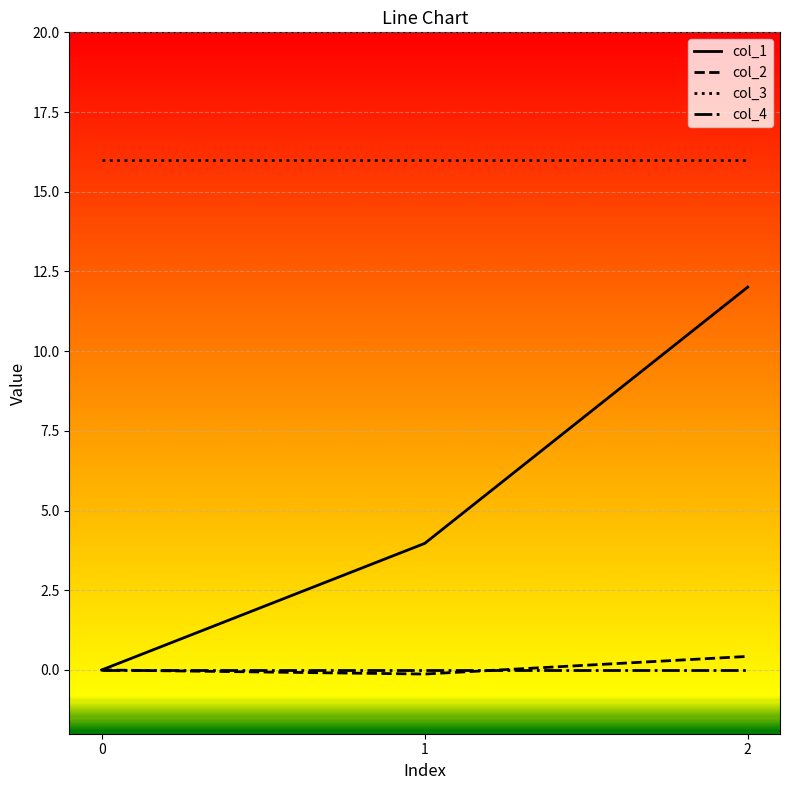

Count the number of categories in the chart.

3